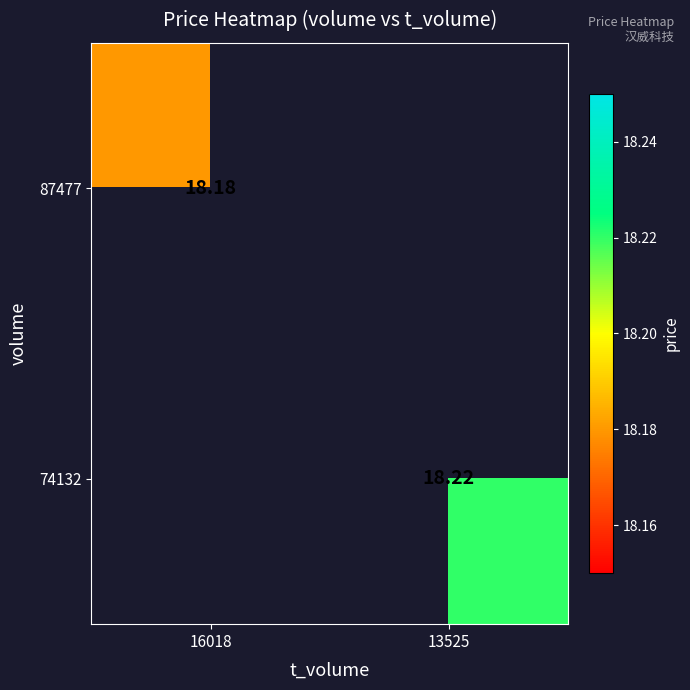

Which series has the largest total across all categories?

74132